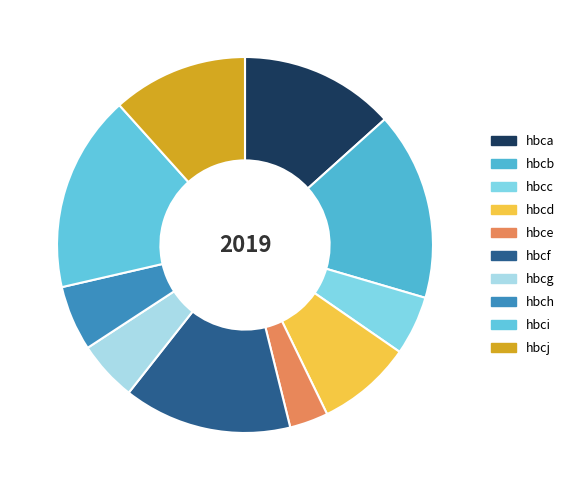

Combined, do hbcf and hbcj account for over 50%?

No